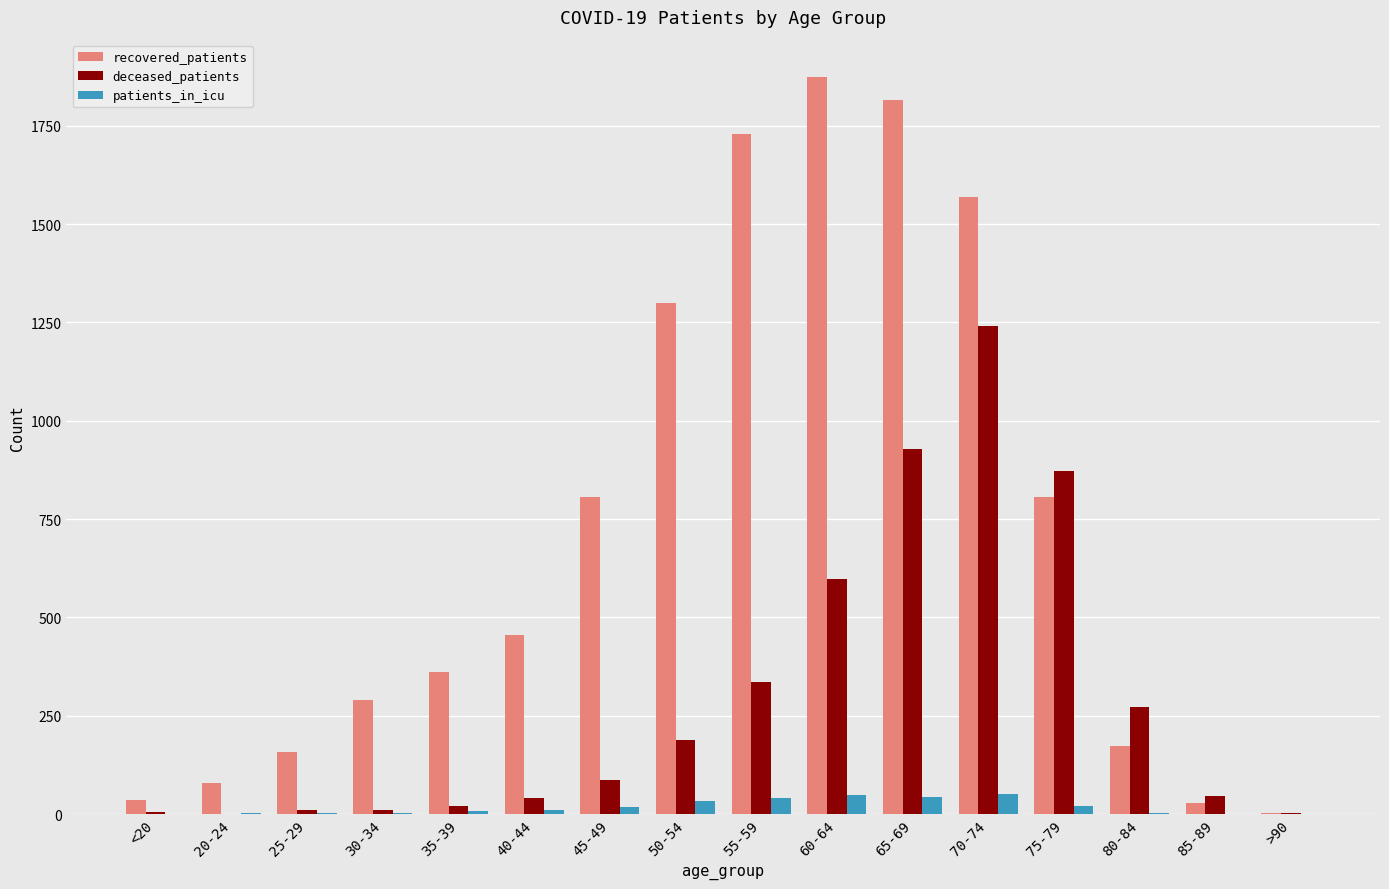

At which label is deceased_patients closest to 620?

60-64